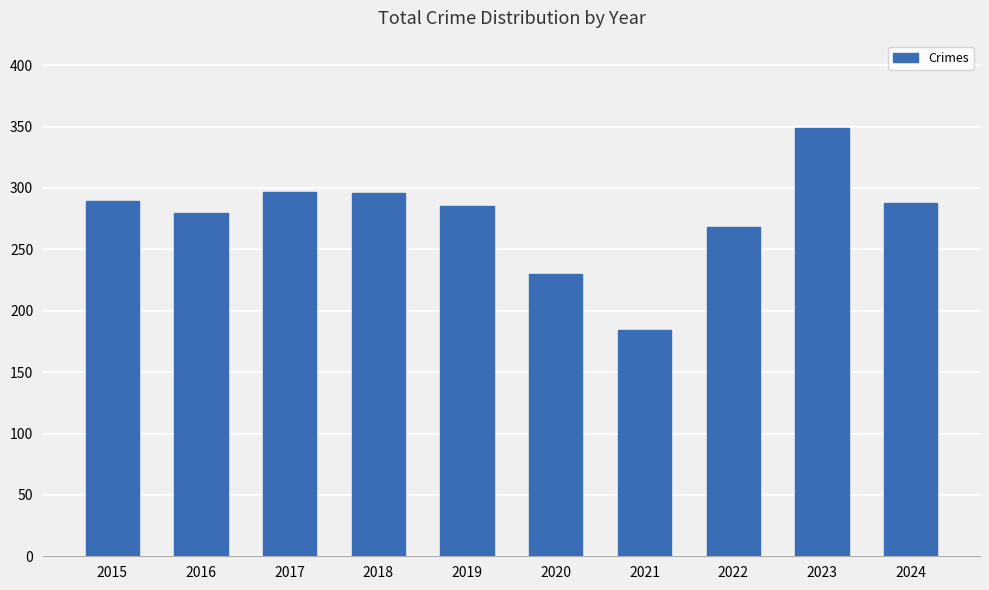

What is the value of the 10th bar from the left?

288